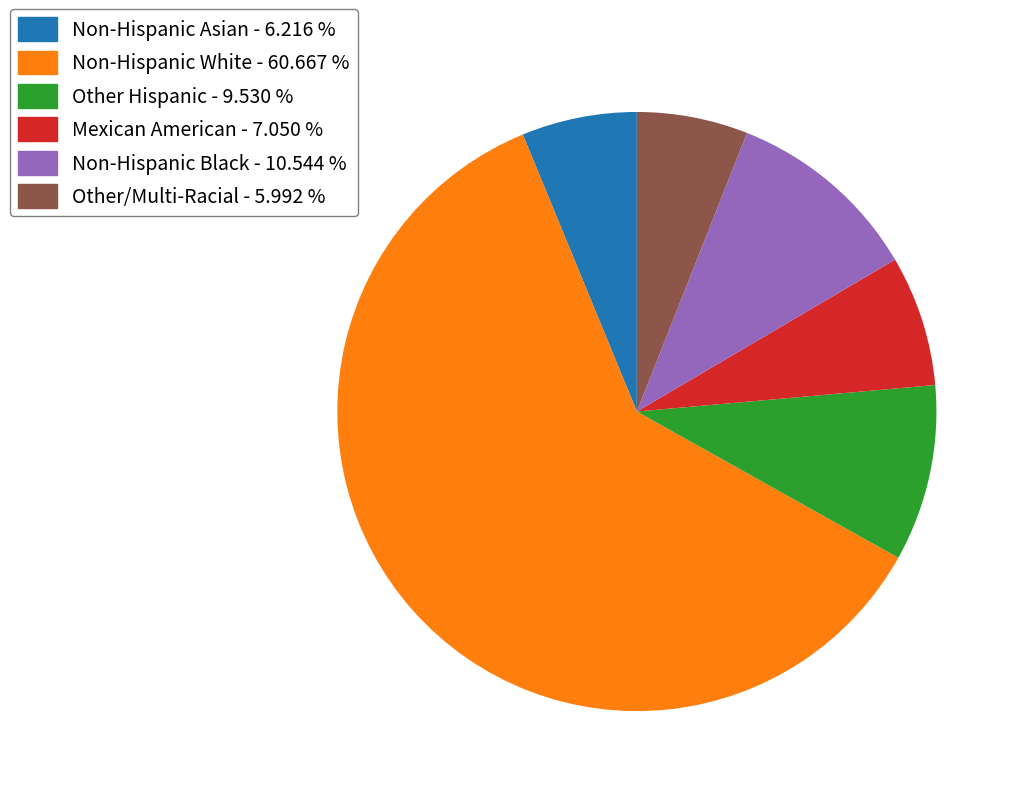

How many segments does this pie chart have?

6